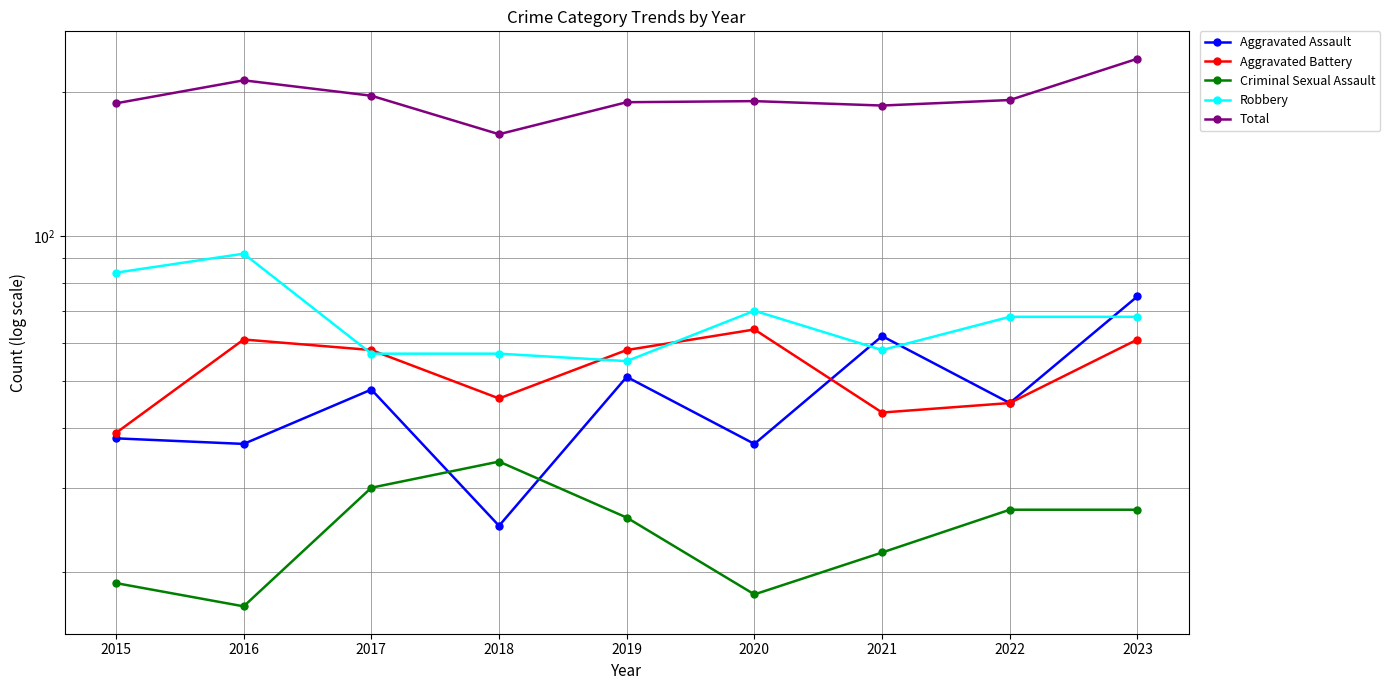

What is the sum of all Aggravated Battery values?

475